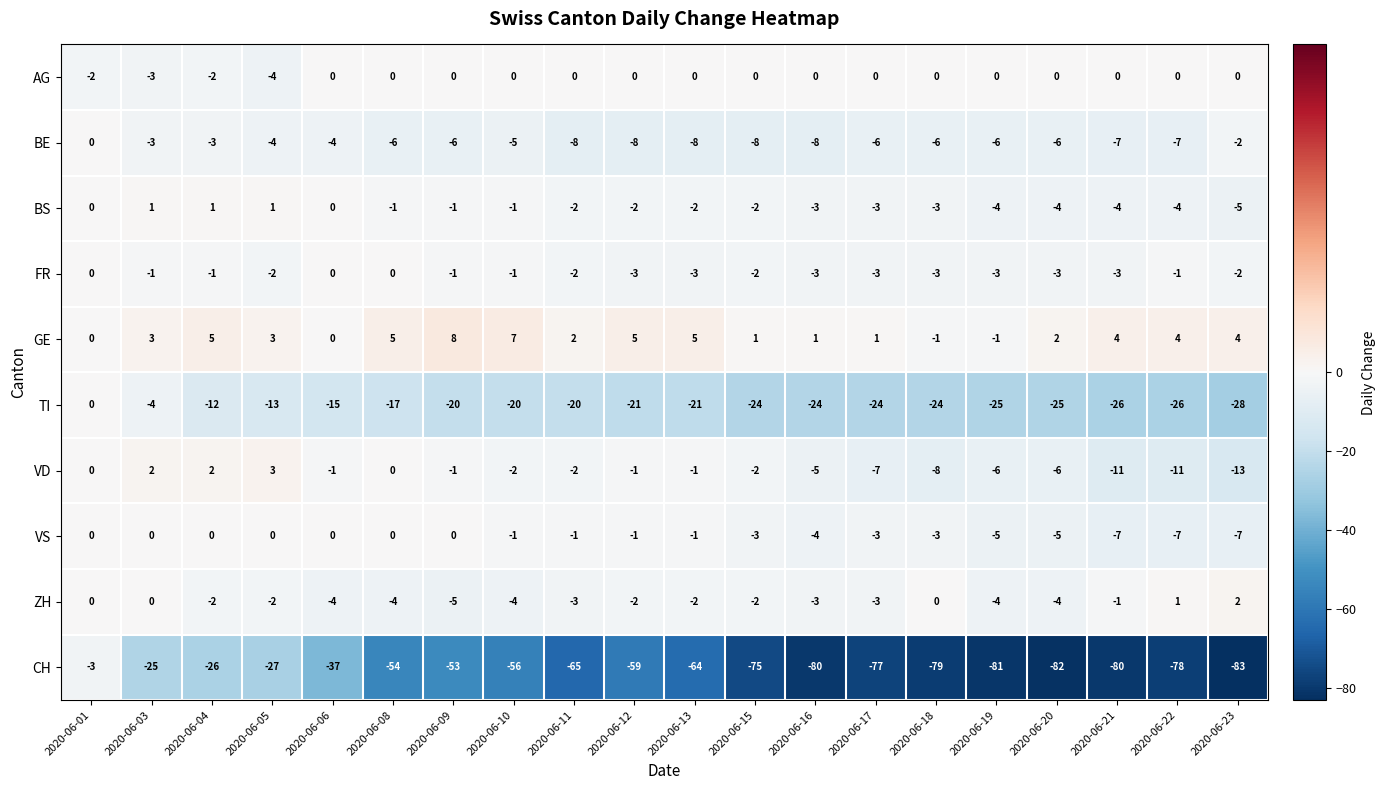

Where does the BE series first go above -6?

2020-06-01